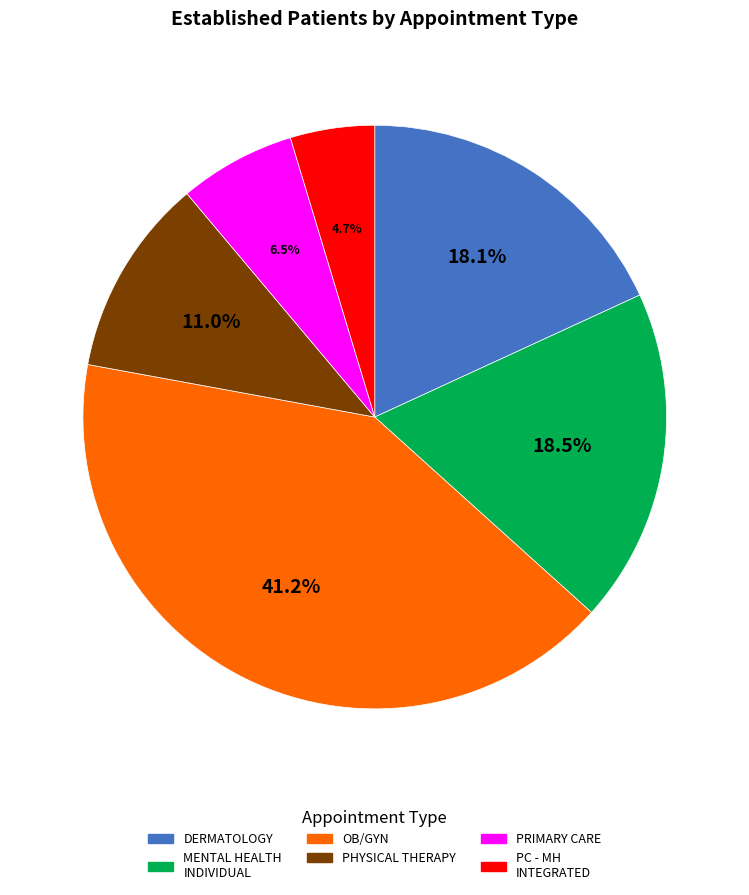

To the nearest percent, what is the average slice percentage?

17%